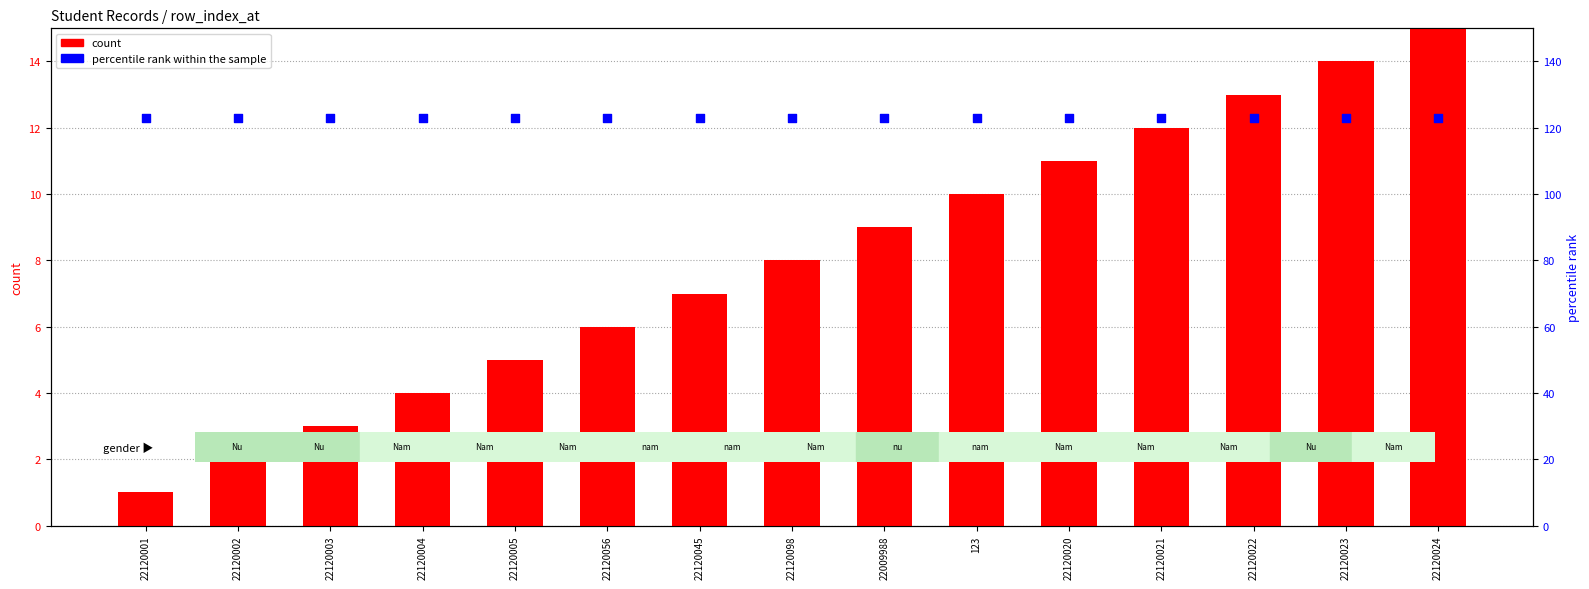

What are all the series names shown in the legend?

count, percentile rank within the sample